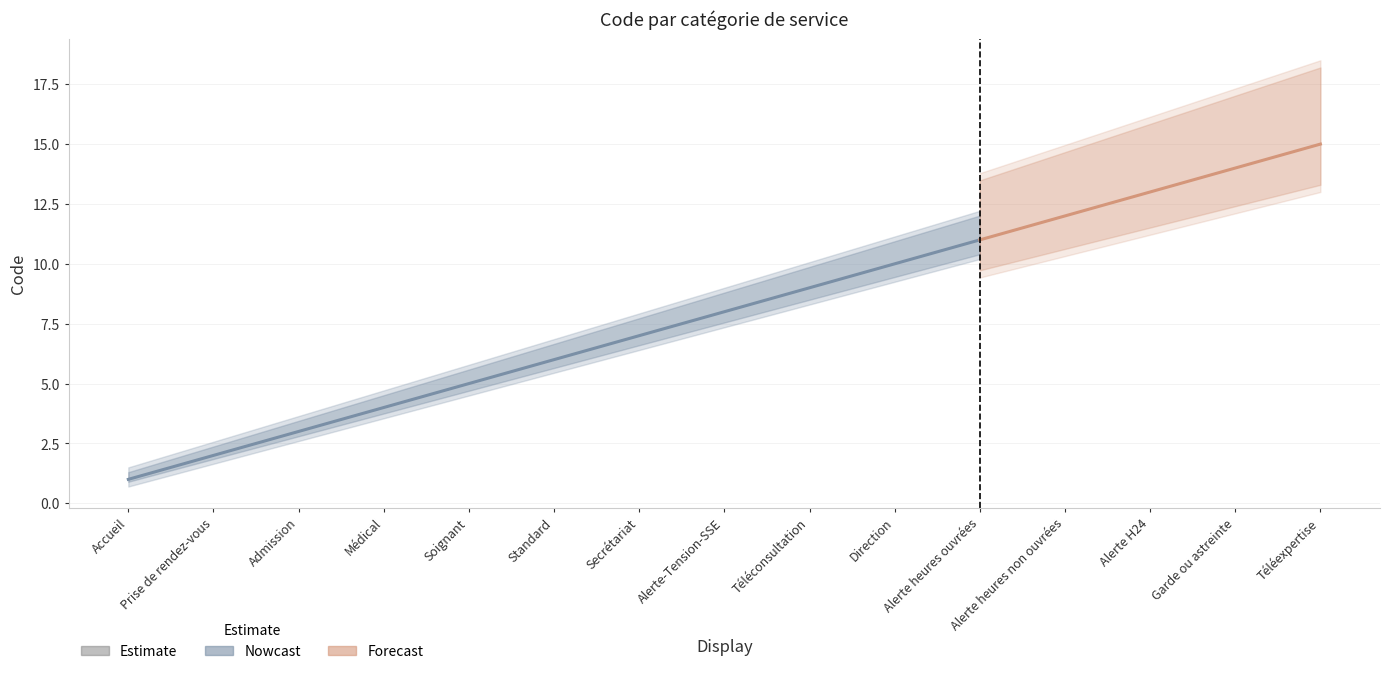

The chart shows a value of 21 at Alerte H24. True or false?

False